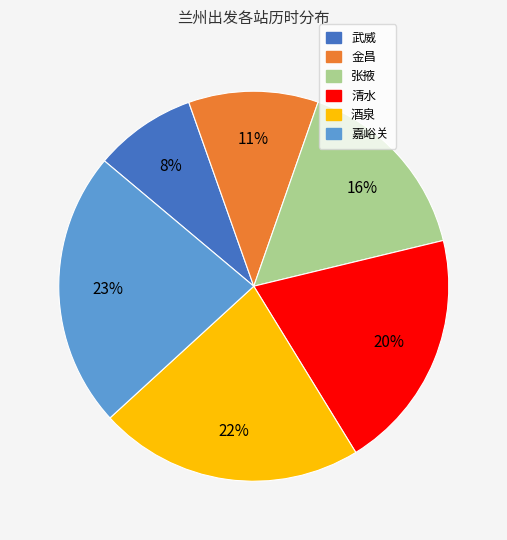

True or false: 清水 accounts for 10% of the total.

False